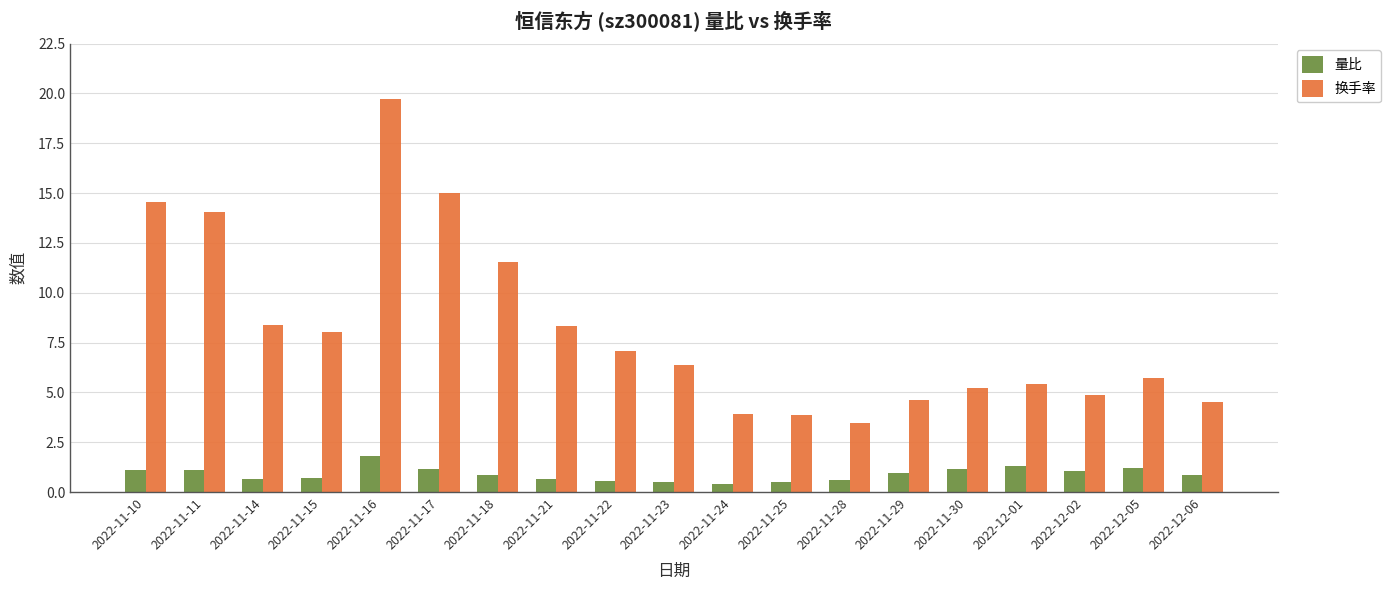

What is the minimum value shown in the chart?

0.4